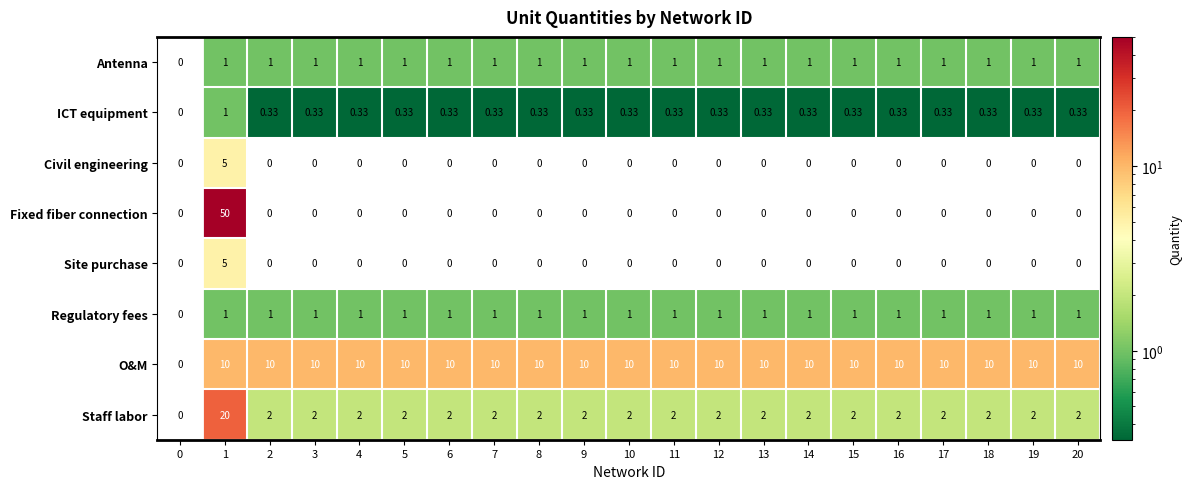

Which series has the largest total across all categories?

O&M